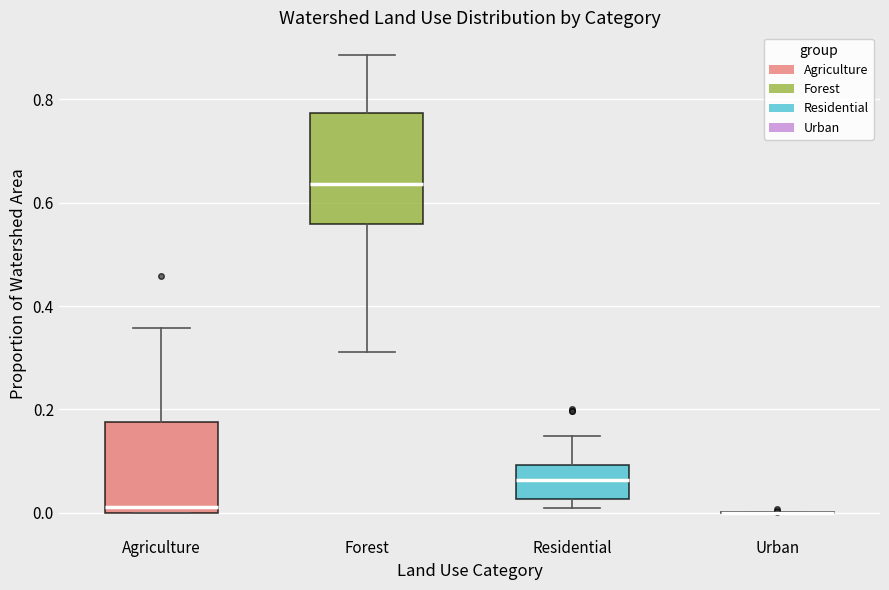

Reading left to right, transcribe this box plot: for each box, give where its median line is, the range the box spans, and where its two whiskers end, as read against the y-axis. The values are not printed on the chart, so give them approximately, as read against the axis.

Agriculture: median 0.02, box 0.00 to 0.18, whiskers 0.00 to 0.36
Forest: median 0.64, box 0.56 to 0.78, whiskers 0.32 to 0.88
Residential: median 0.06, box 0.02 to 0.10, whiskers 0.00 to 0.14
Urban: box collapsed to a line at 0.00, whiskers 0.00 to 0.00